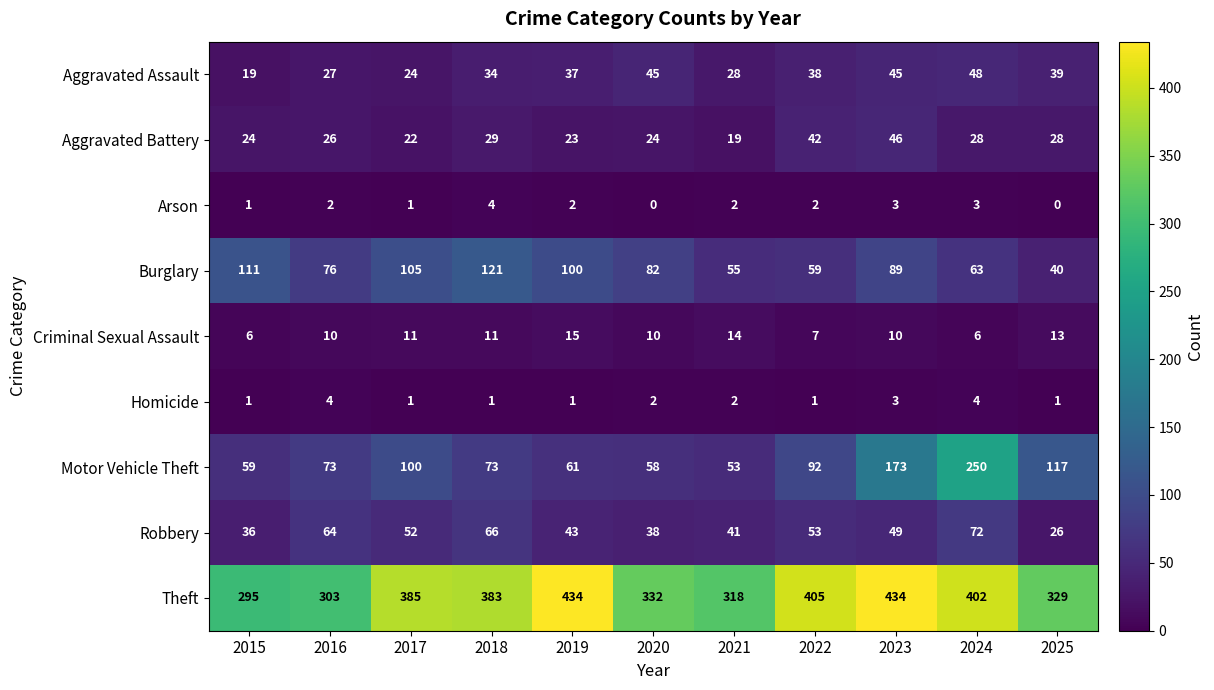

The Aggravated Battery series shows 17 at 2024. True or false?

False